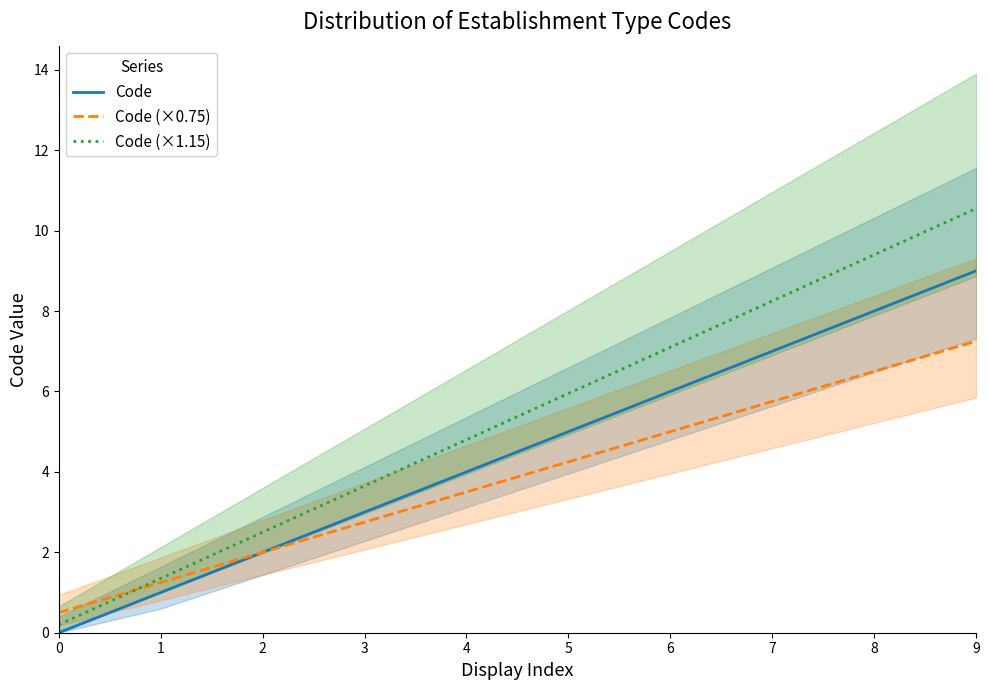

Count the Code values in the range 2 to 6.

5